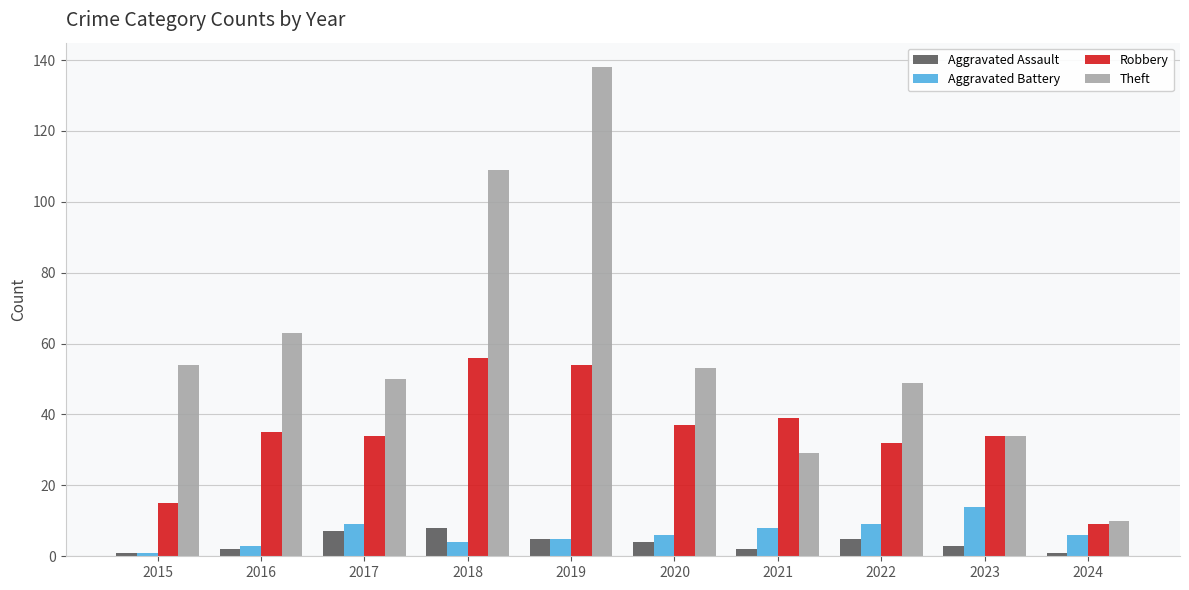

Reading left to right, what are all the values shown in this chart?

Aggravated Assault: 2015=1	2016=2	2017=7	2018=8	2019=5	2020=4	2021=2	2022=5	2023=3	2024=1
Aggravated Battery: 2015=1	2016=3	2017=9	2018=4	2019=5	2020=6	2021=8	2022=9	2023=14	2024=6
Robbery: 2015=15	2016=35	2017=34	2018=56	2019=54	2020=37	2021=39	2022=32	2023=34	2024=9
Theft: 2015=54	2016=63	2017=50	2018=109	2019=138	2020=53	2021=29	2022=49	2023=34	2024=10